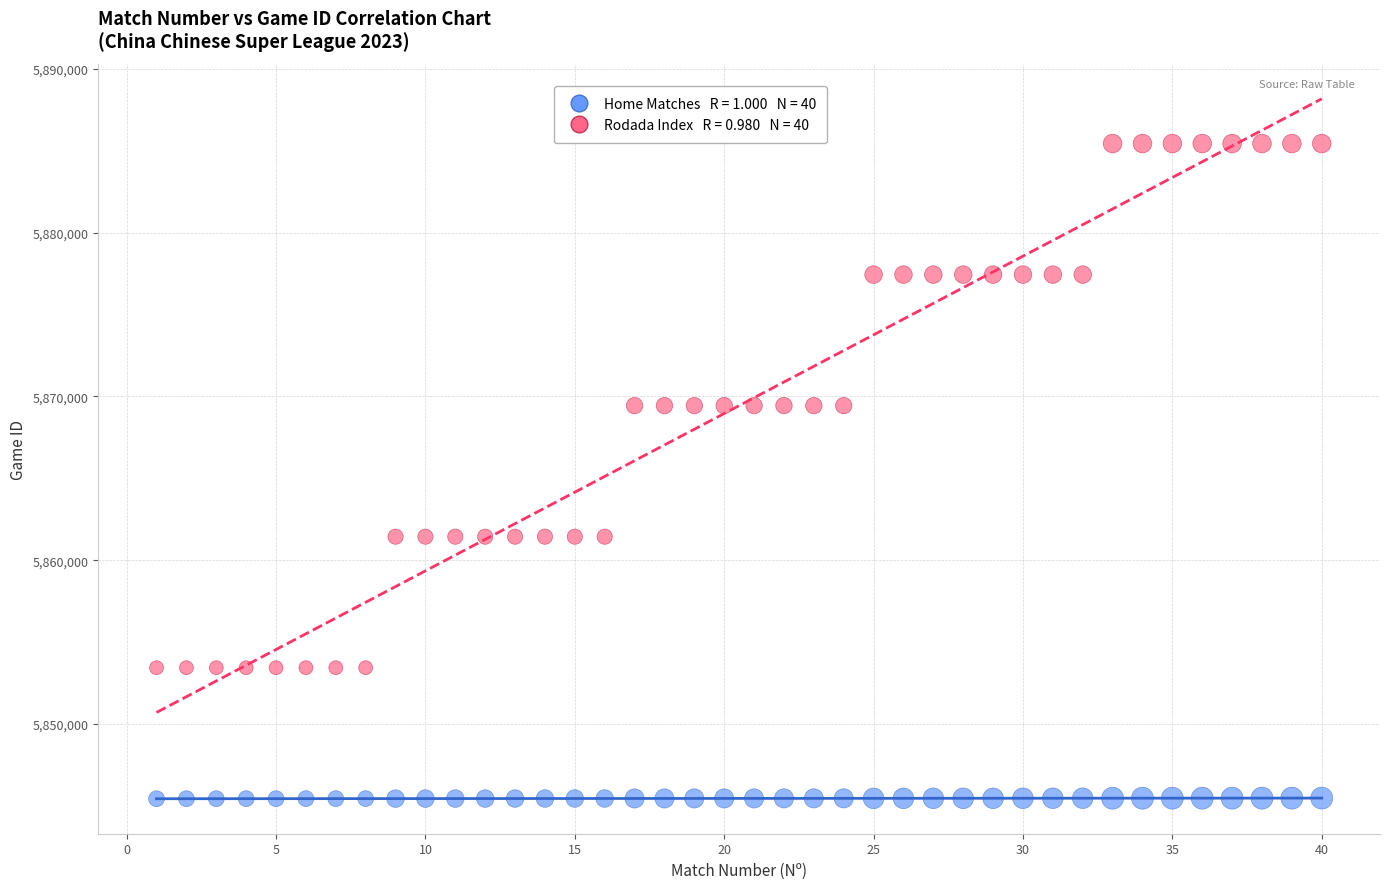

Across all data points, what is the range of X values (max minus min)?

39